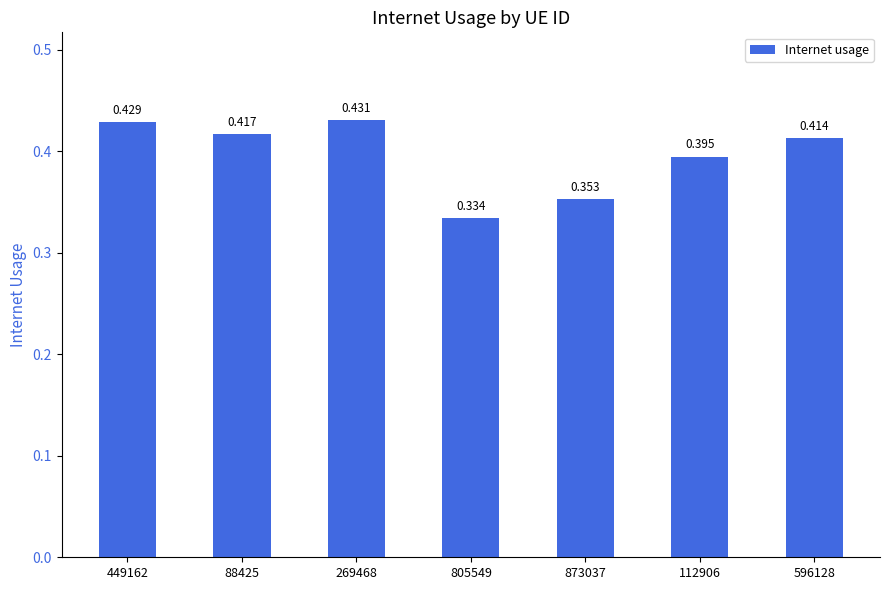

Which category has the highest value across all series?

269468